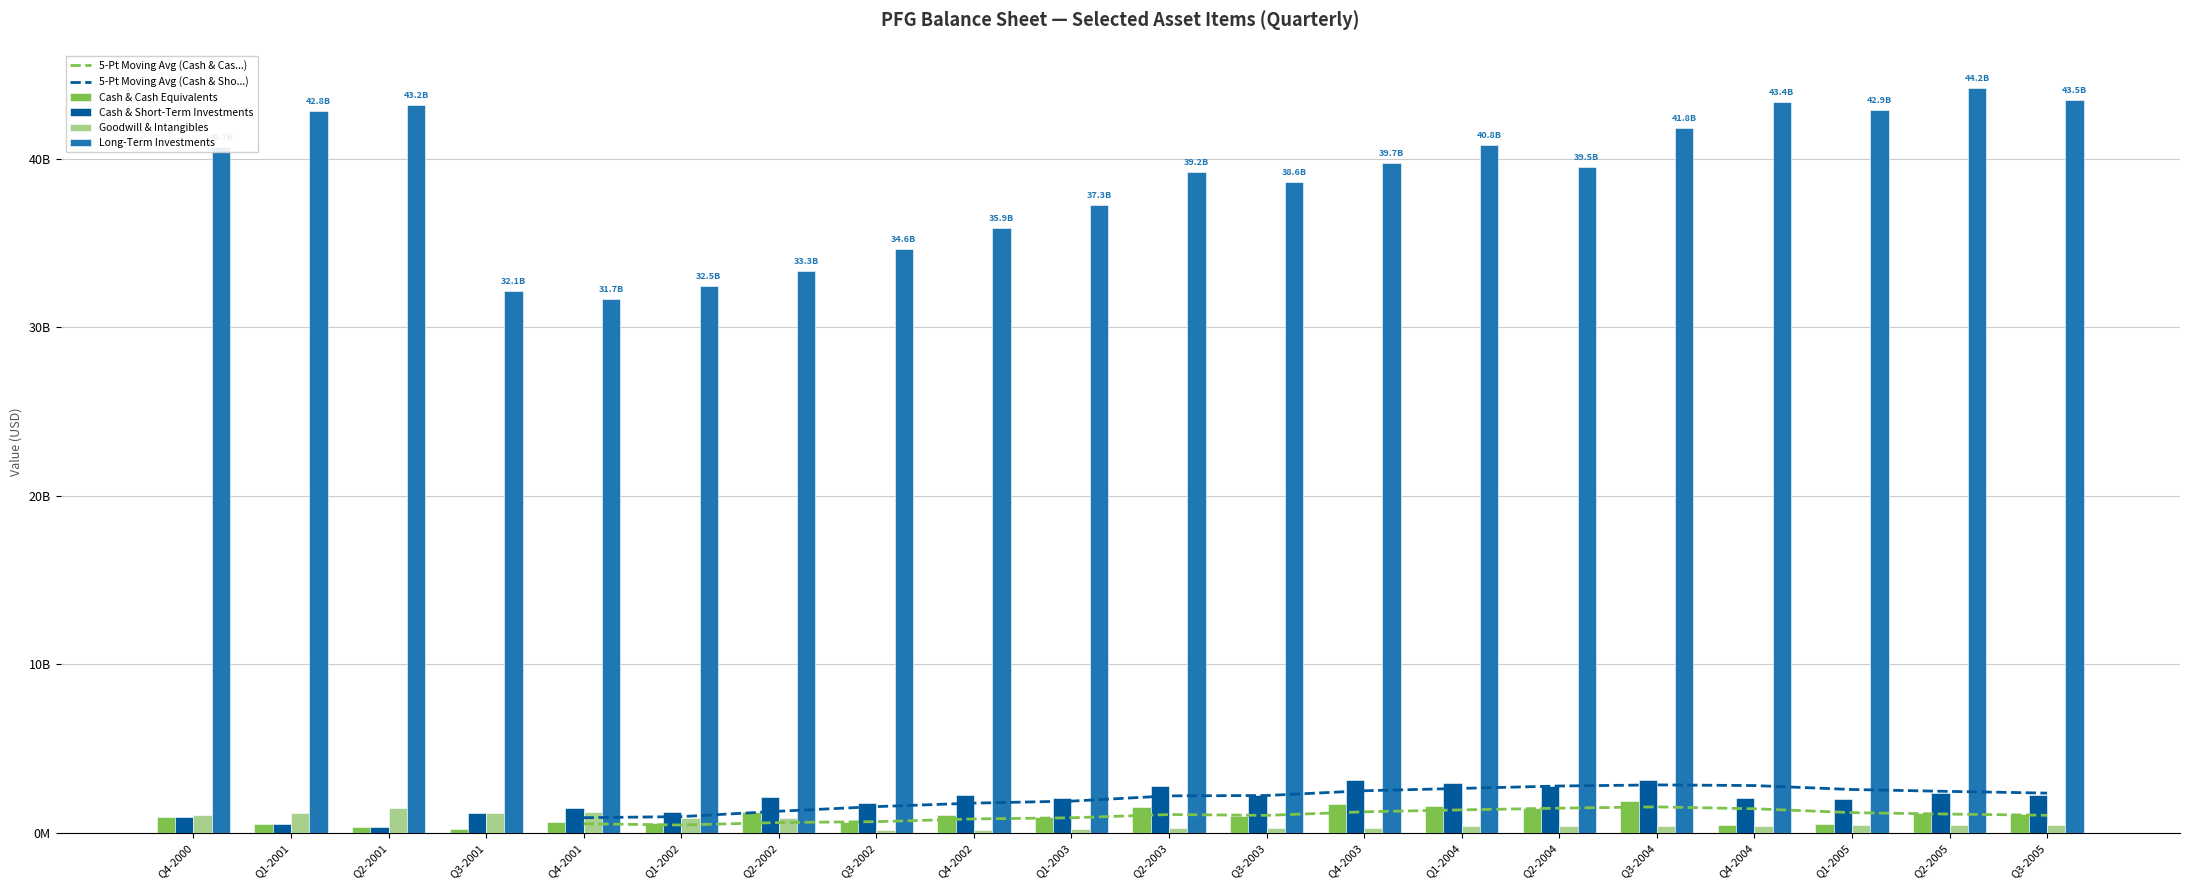

What is the maximum value shown in the chart?

44181000000